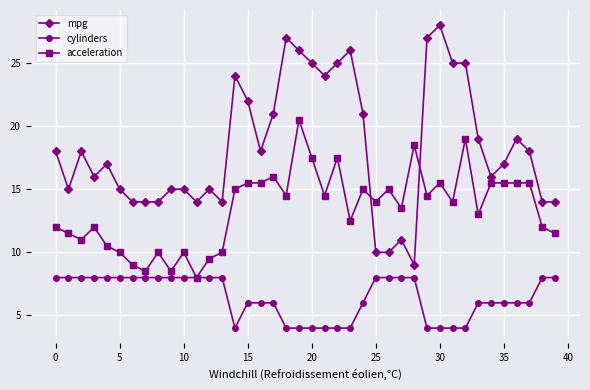

What is the minimum value for acceleration?

8.0